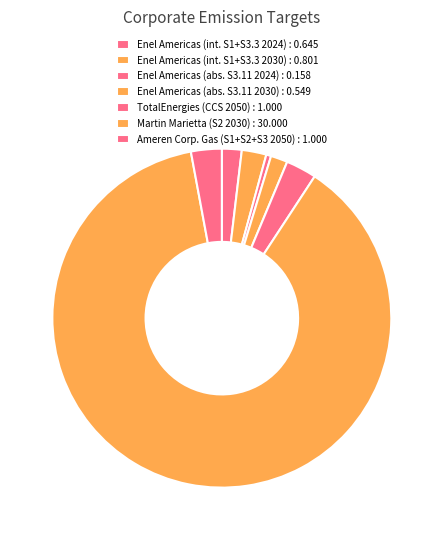

How many segments does this pie chart have?

7